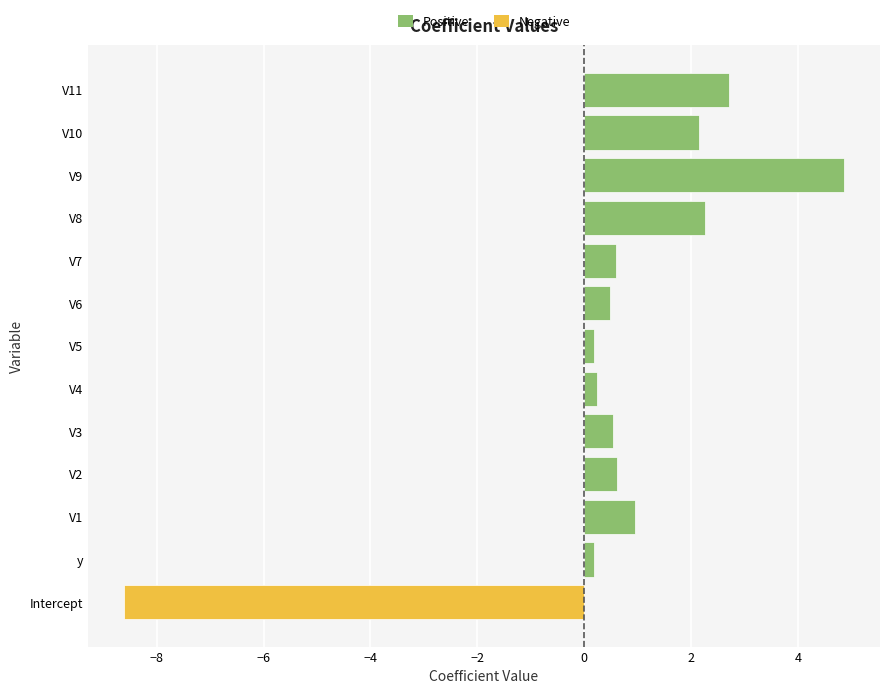

What is the difference between the second highest and minimum values?

11.3